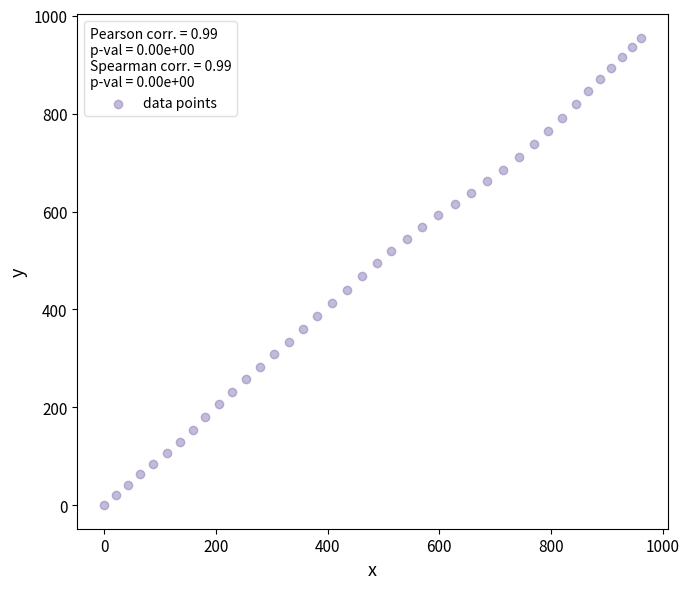

What is the range of X values (max minus min)?

961.0